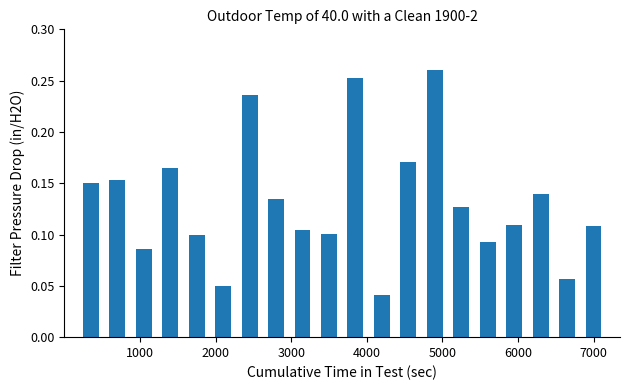

Count the values in the range 0 to 1.

20